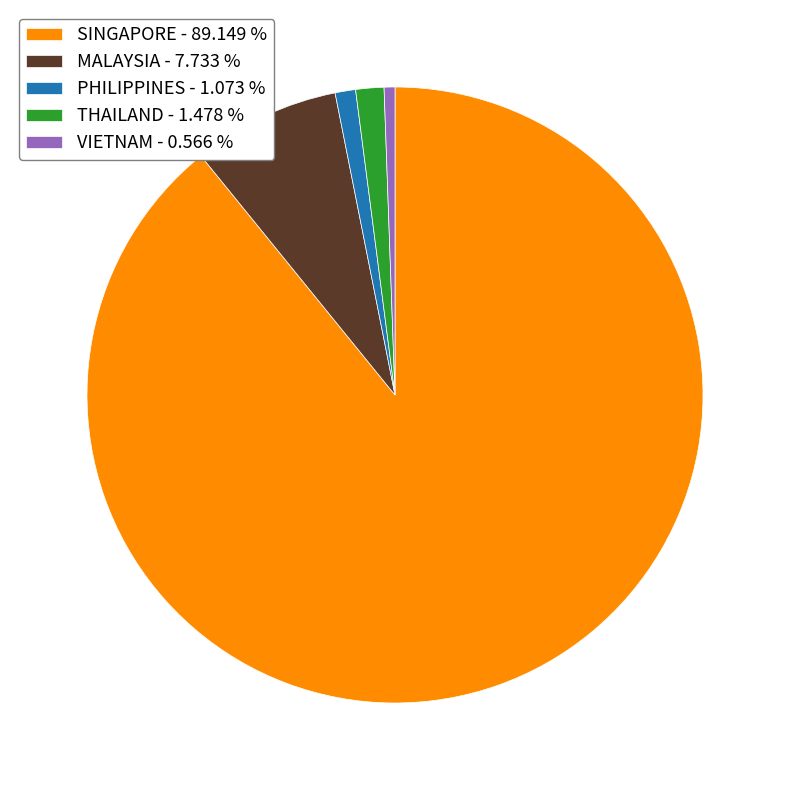

Which category has the biggest portion of the pie?

SINGAPORE